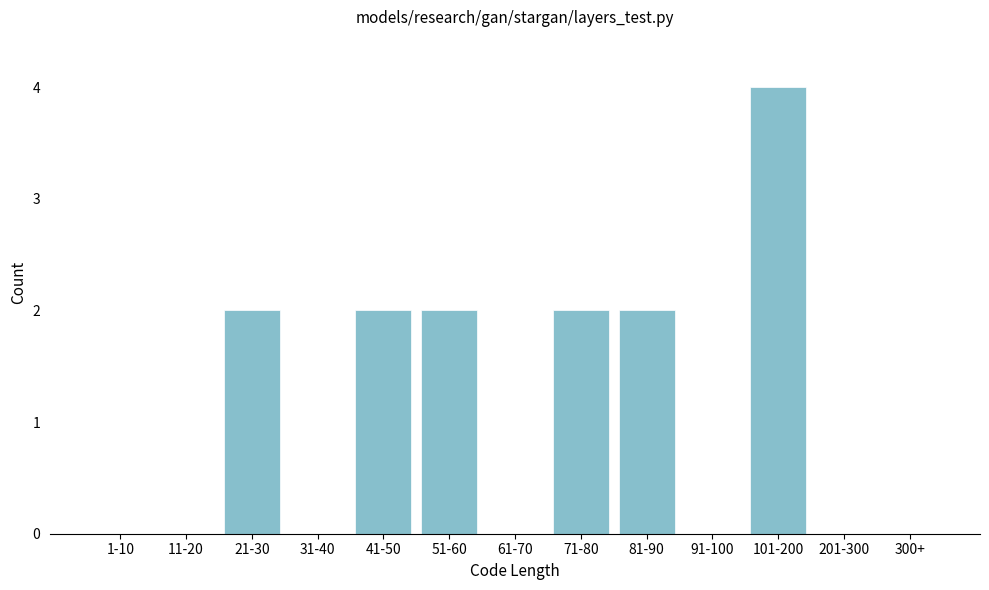

Reading left to right, extract all data points from this chart.

1-10=0	11-20=0	21-30=2	31-40=0	41-50=2	51-60=2	61-70=0	71-80=2	81-90=2	91-100=0	101-200=4	201-300=0	300+=0